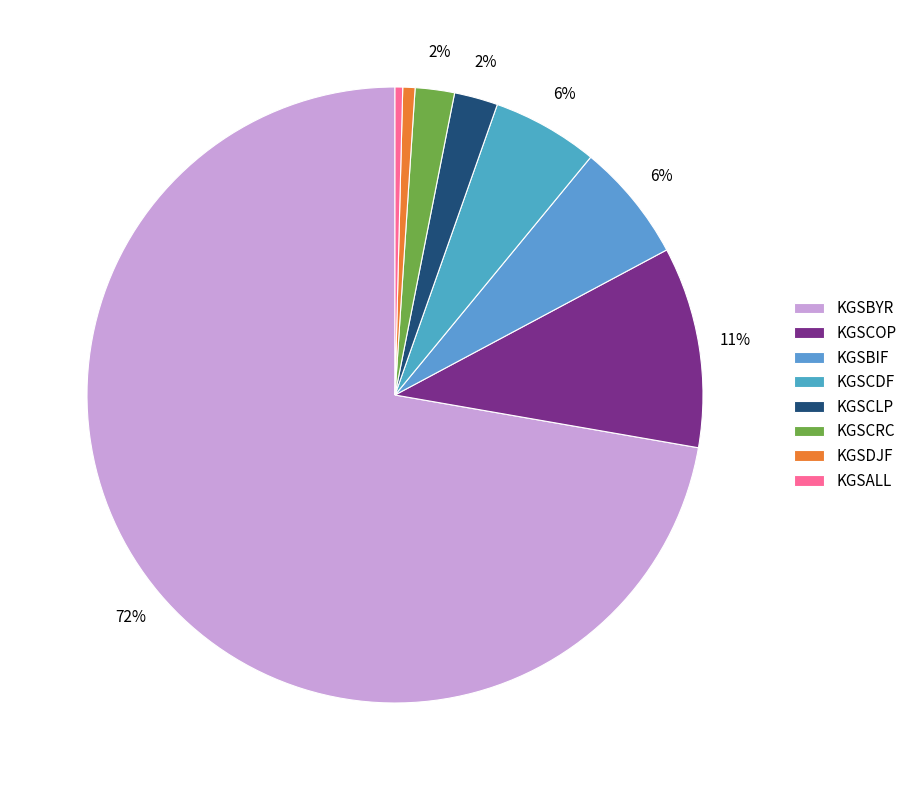

The KGSCLP slice represents 2% of the pie. True or false?

True